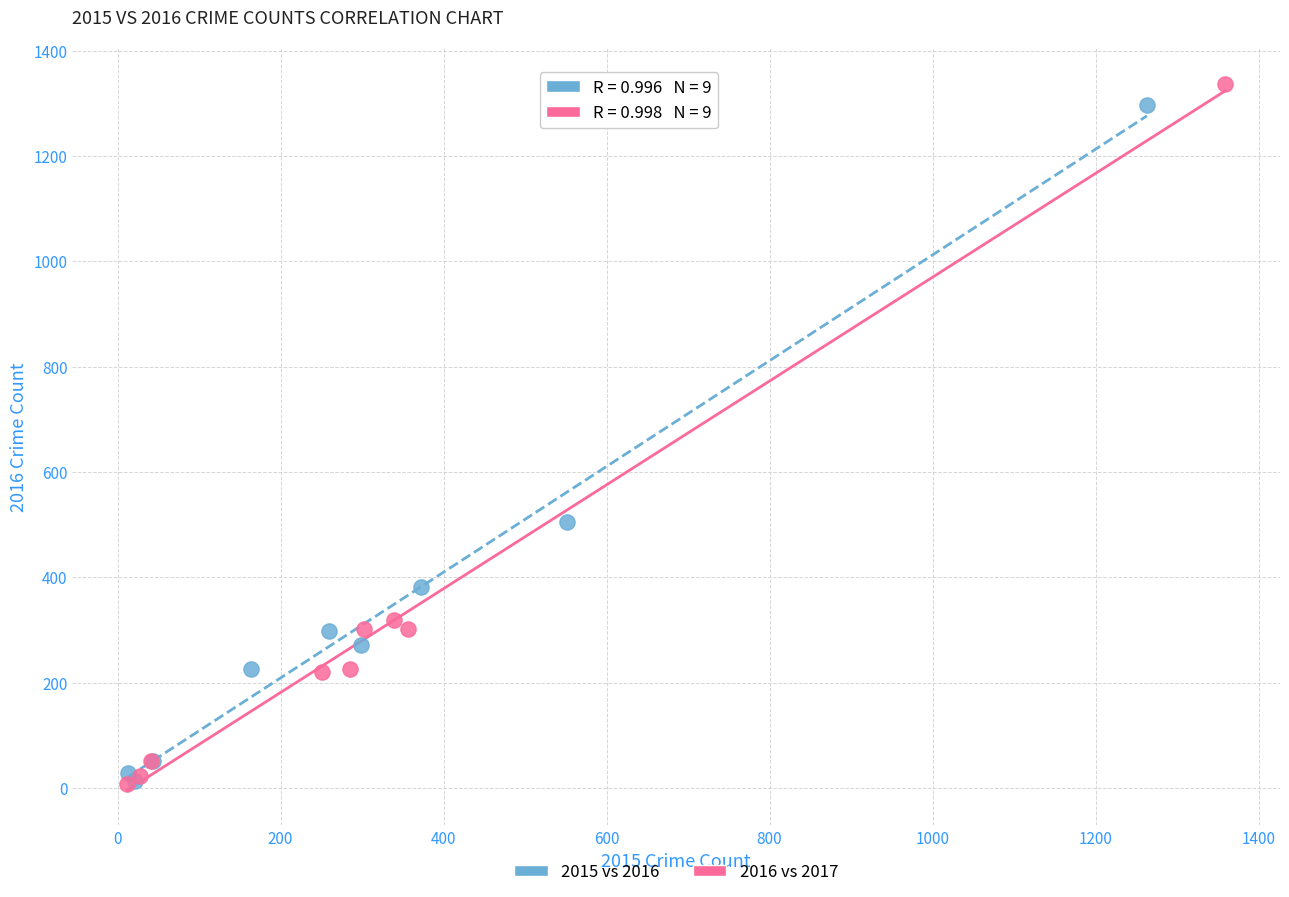

Which series contains the highest Y value?

2016 vs 2017